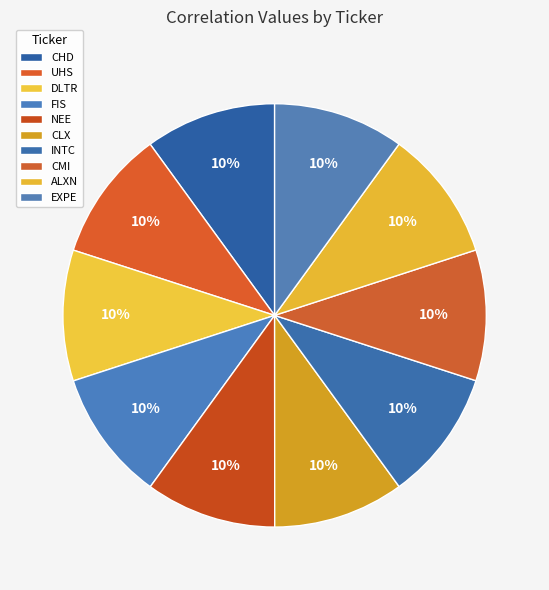

How many slices are in this pie chart?

10